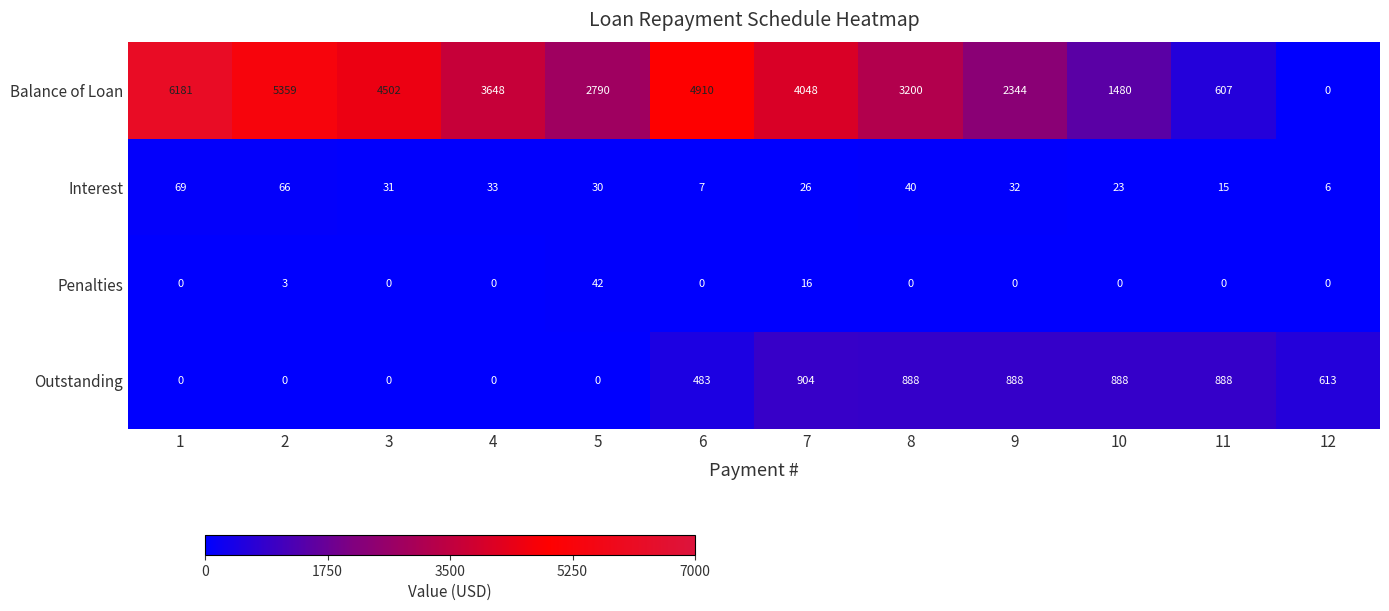

What is the approximate value of Interest at 9?

32